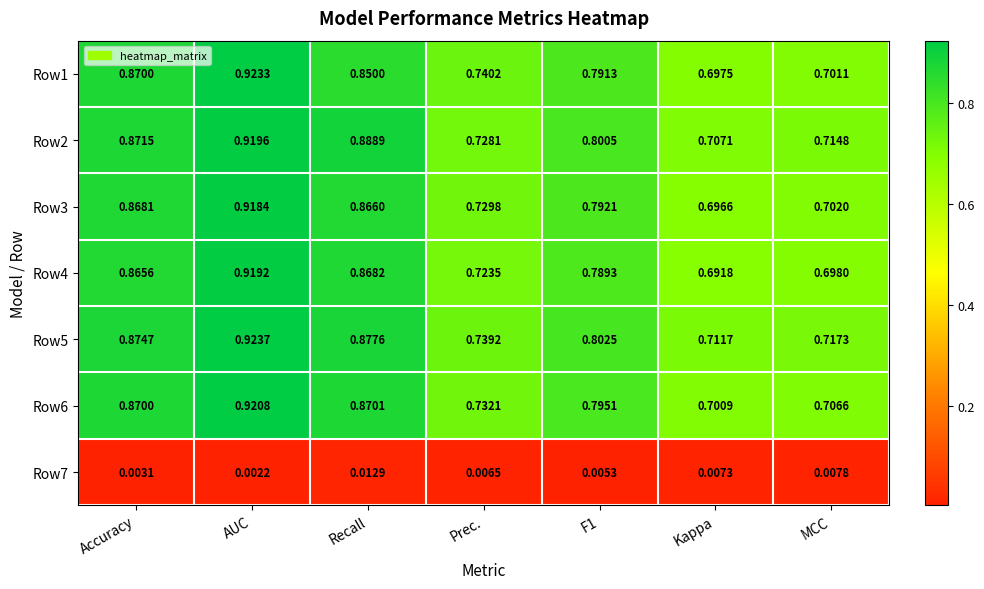

At Kappa, list the series in order from smallest to largest.

Row7, Row4, Row3, Row1, Row6, Row2, Row5